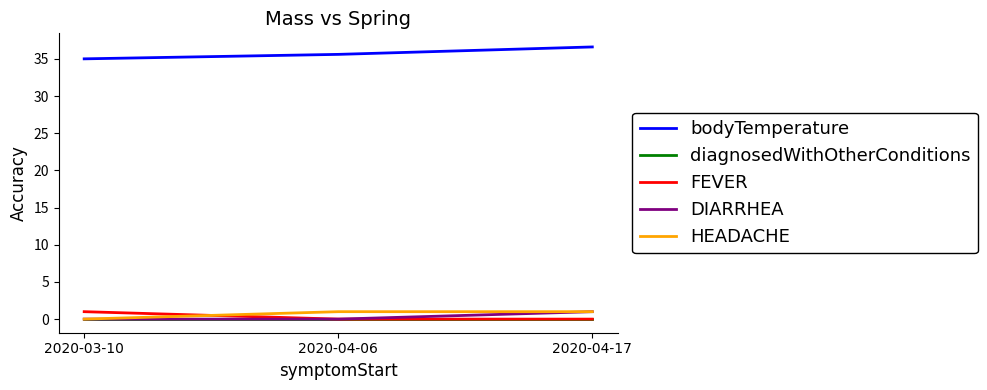

Reading right to left, list all the values displayed in this chart.

bodyTemperature: 36.6	35.6	35.0
diagnosedWithOtherConditions: 0.0	0.0	0.0
FEVER: 0.0	0.0	1.0
DIARRHEA: 1.0	0.0	0.0
HEADACHE: 1.0	1.0	0.0